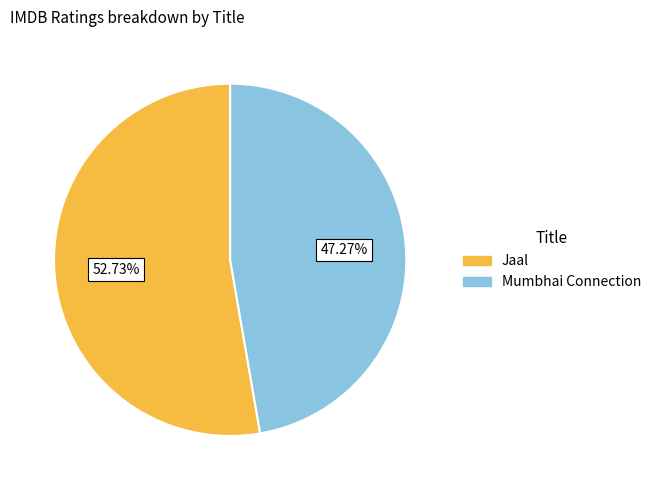

What percentage is the Jaal slice, to the nearest percent?

53%